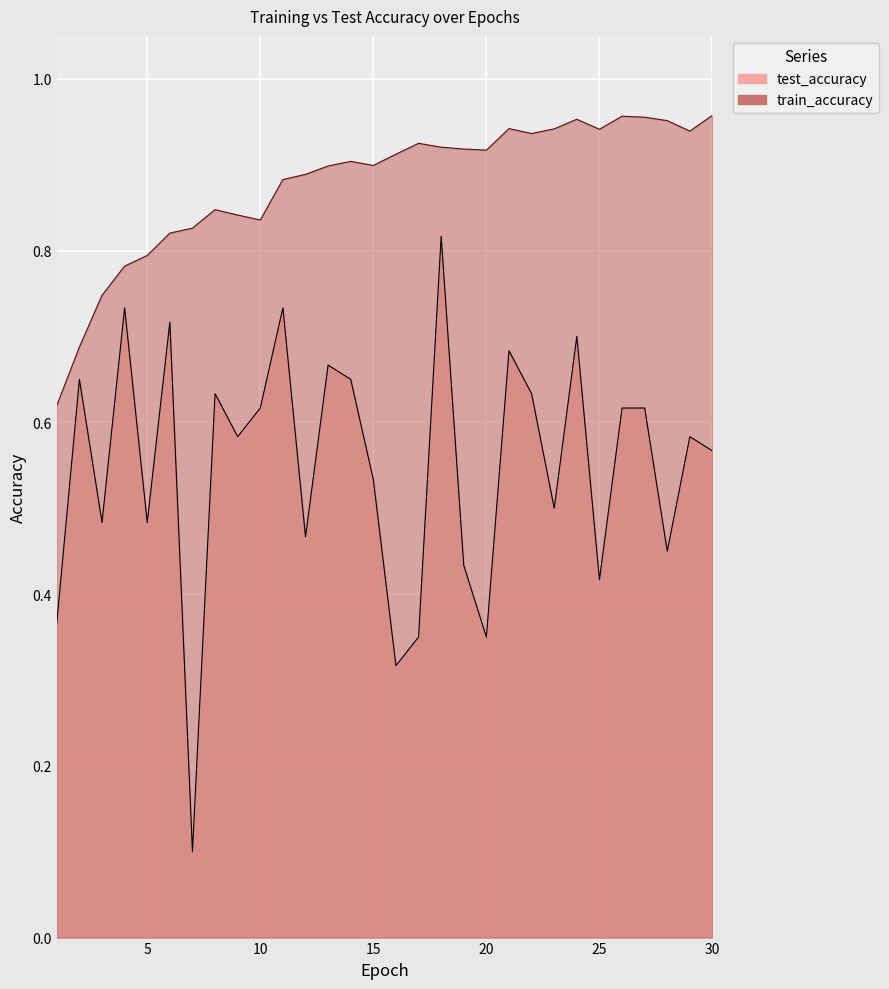

Which series has the widest spread of values?

test_accuracy